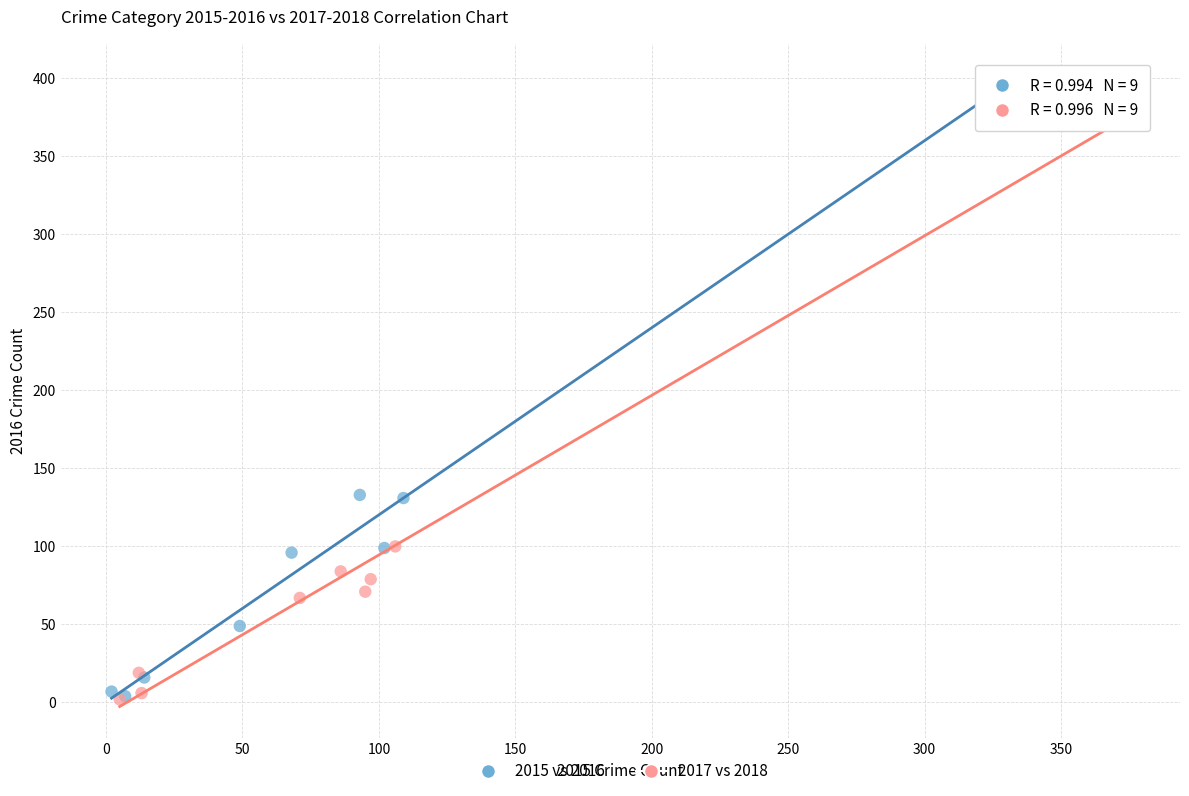

Which series contains the highest Y value?

2015 vs 2016